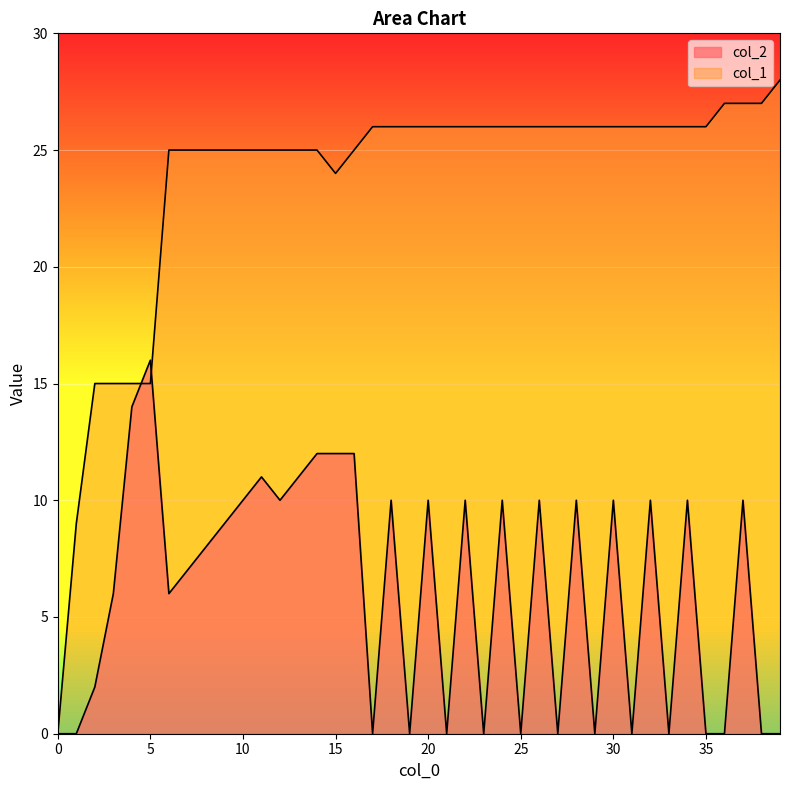

Reading left to right, extract all data points from this chart.

col_2: 0	0	2	6	14	16	6	7	8	9	10	11	10	11	12	12	12	0	10	0	10	0	10	0	10	0	10	0	10	0	10	0	10	0	10	0	0	10	0	0
col_1: 0	9	15	15	15	15	25	25	25	25	25	25	25	25	25	24	25	26	26	26	26	26	26	26	26	26	26	26	26	26	26	26	26	26	26	26	27	27	27	28